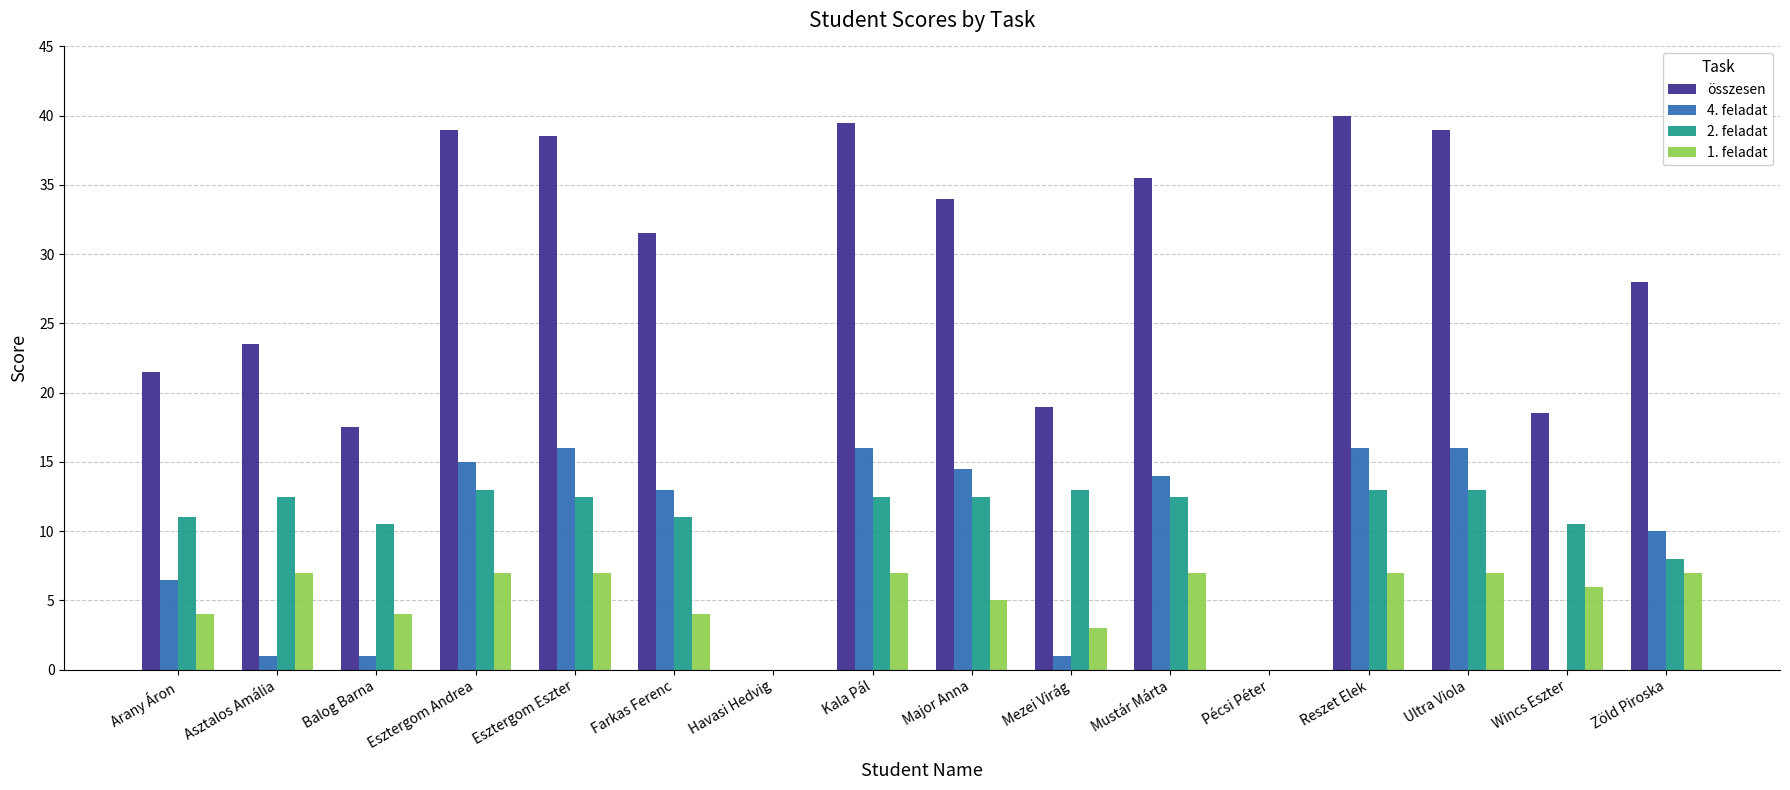

What is the sum of the 1. feladat values at Pécsi Péter and Wincs Eszter?

6.0